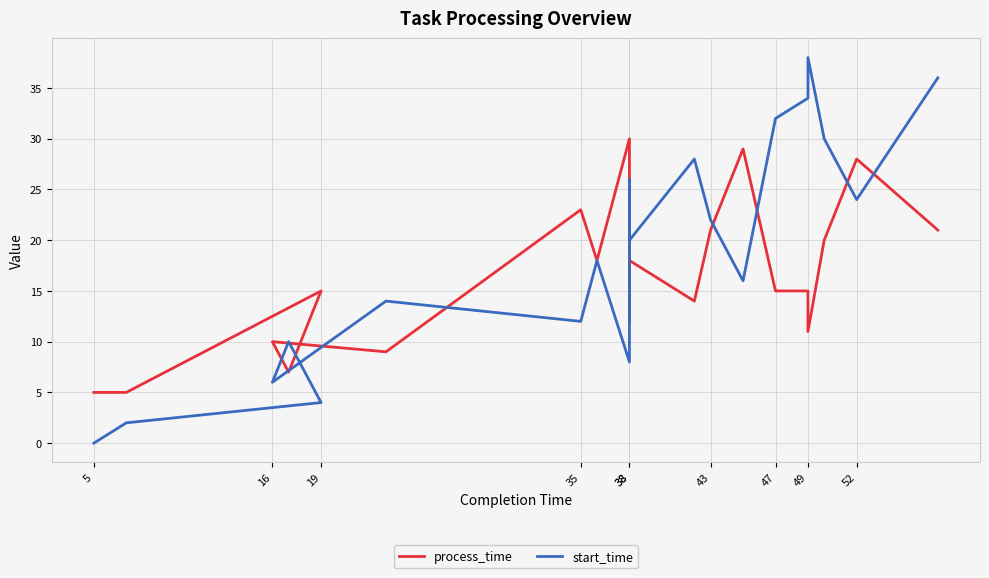

True or false: process_time has a value of 26 at 49.

False